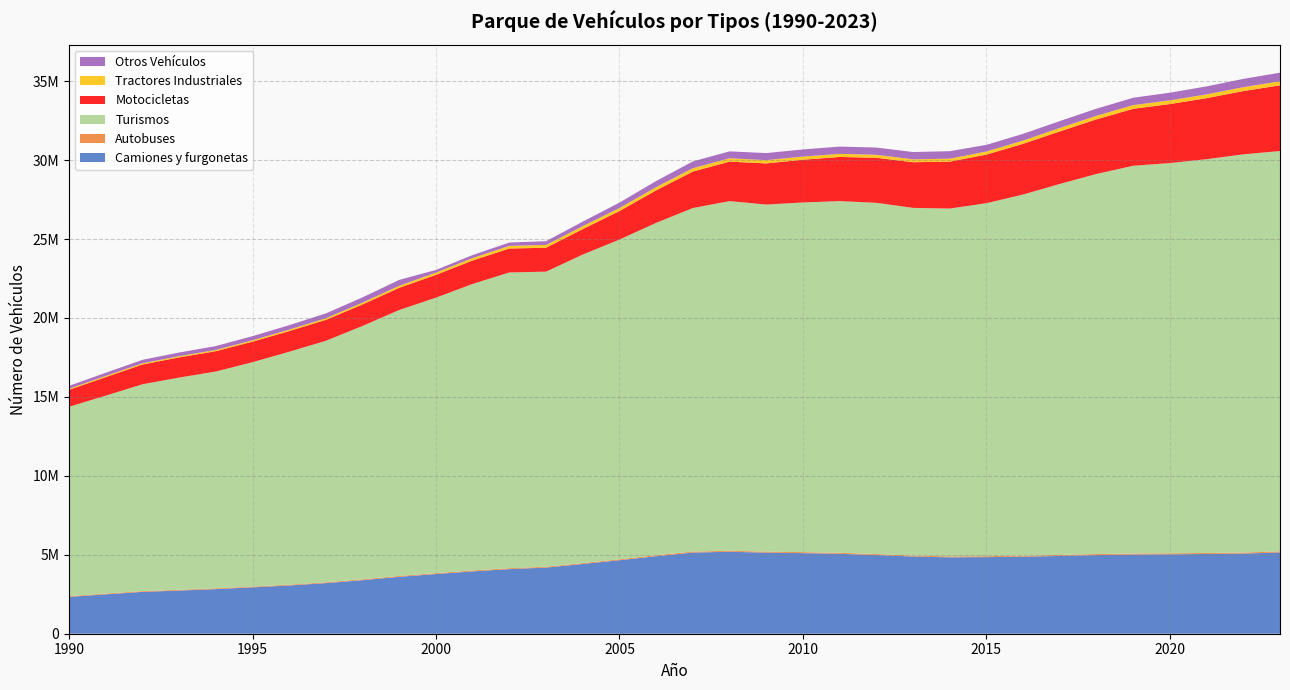

Reading left to right, extract all data points from this chart.

Camiones y furgonetas: 2332928	2495226	2649596	2735144	2825747	2936765	3057347	3205974	3393446	3604972	3780221	3949001	4091875	4188910	4418039	4655413	4910257	5140586	5192219	5136214	5103980	5060791	4984722	4887352	4839484	4851518	4879480	4924476	4980911	5015973	5030927	5050416	5075068	5148231
Autobuses: 45767	46604	47180	47028	47088	47375	48405	50035	51805	53540	54732	56146	56953	55993	56957	58248	60385	61039	62196	62663	62445	62358	61127	59892	59799	60252	61838	63589	64905	65470	63387	64447	65377	66638
Turismos: 11995640	12537099	13102285	13440694	13733794	14212259	14753809	15297366	16050057	16847397	17449235	18150880	18732632	18688320	19541918	20250377	21052559	21760174	22145364	21983485	22147455	22277244	22247528	22024538	22029512	22355549	22876830	23500401	24074151	24558126	24716898	24940969	25222554	25356594
Motocicletas: 1073457	1174420	1251879	1278695	1287850	1301180	1308208	1326333	1361155	1403771	1445644	1483442	1517208	1513526	1612082	1805827	2058022	2311346	2500819	2606674	2707482	2798043	2852297	2891204	2972165	3079463	3211474	3327048	3459722	3607226	3735920	3866220	4006804	4162850
Tractores Industriales: 68157	73203	76595	77466	80003	87481	94557	104121	116305	130216	142955	155957	167014	174507	185379	194206	204094	212697	213366	206730	199486	195960	186964	182822	186060	195657	207889	218154	225942	232680	235511	238456	245075	253334
Otros Vehículos: 180766	201844	219668	230870	244442	262185	279778	302579	333725	371298	168114	188950	212830	241354	287333	339259	388597	427756	436631	447363	450514	459117	460196	463181	475872	420734	425411	435624	449614	467493	484068	505800	527019	546684